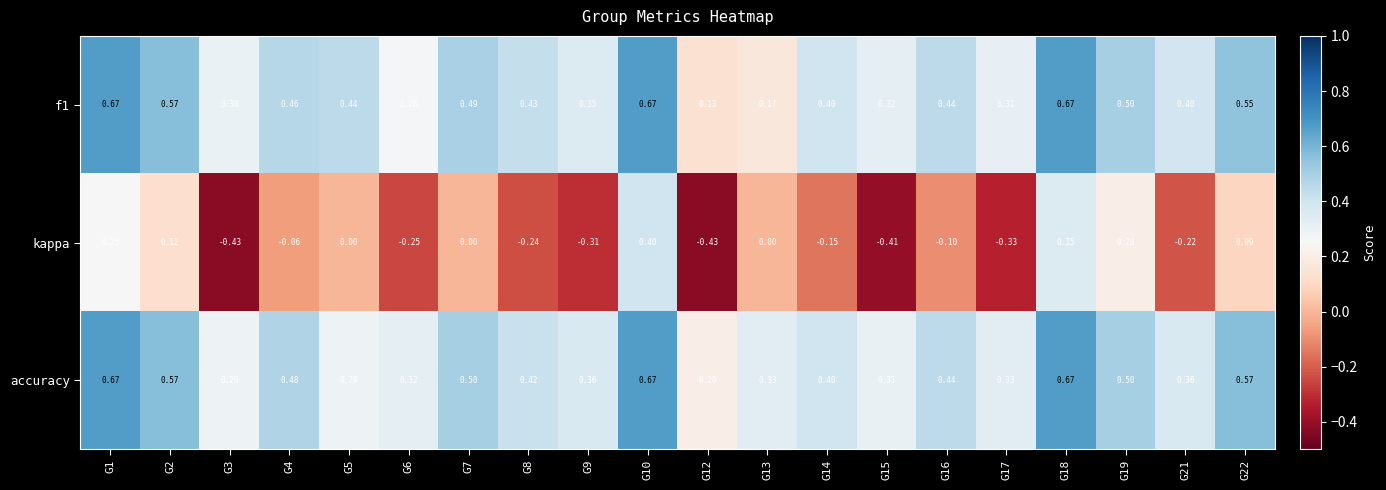

Which series has the largest range (max minus min)?

kappa